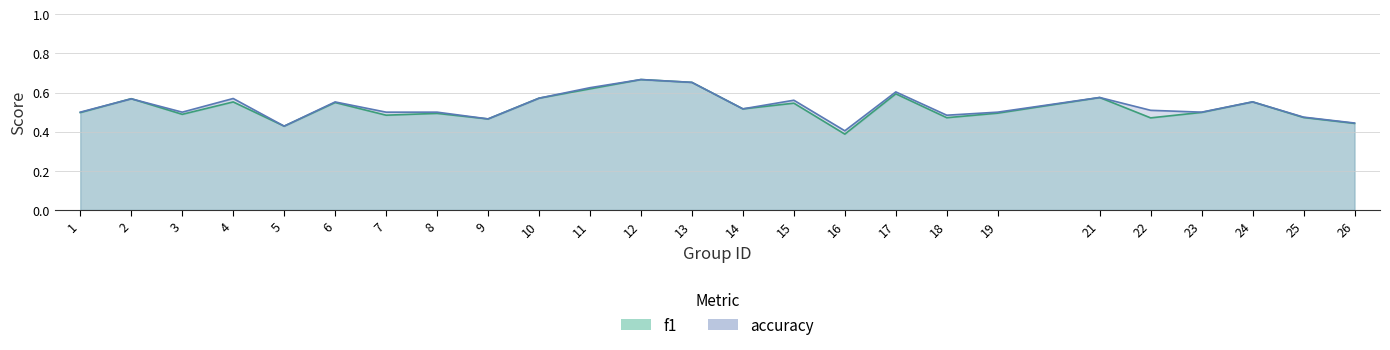

Is it true that accuracy equals 0.8 at 1?

False